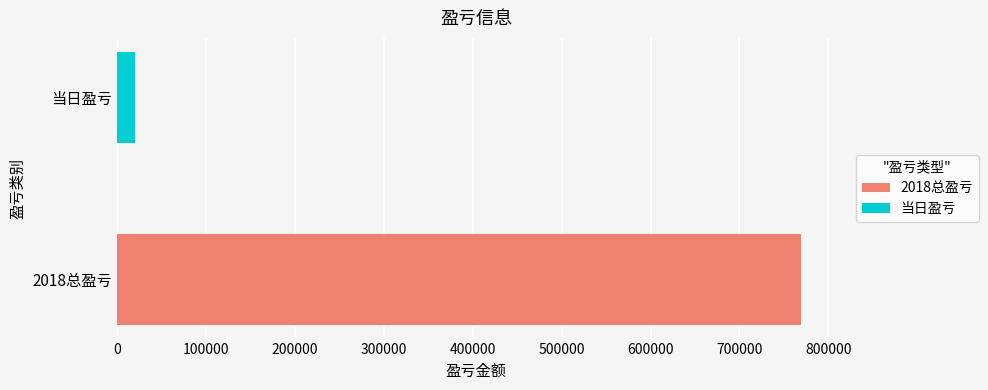

What is the lowest value of the 2018总盈亏 series?

768972